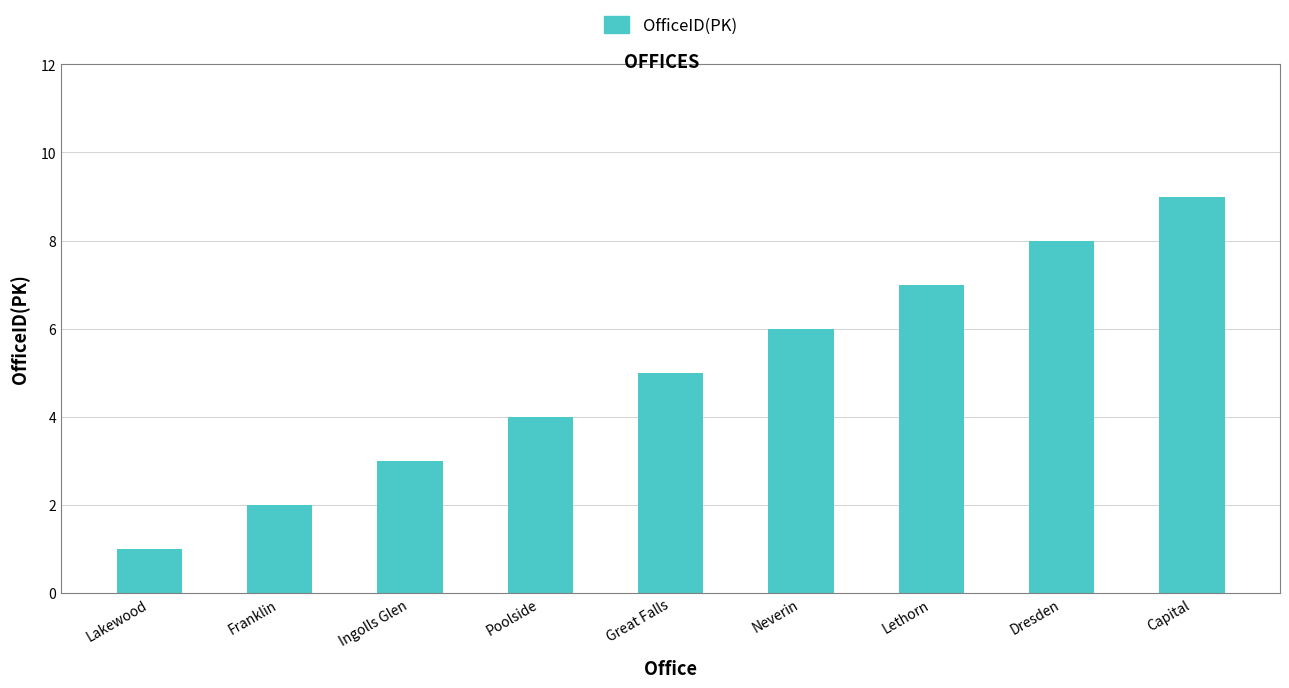

What position from the left is Capital?

9